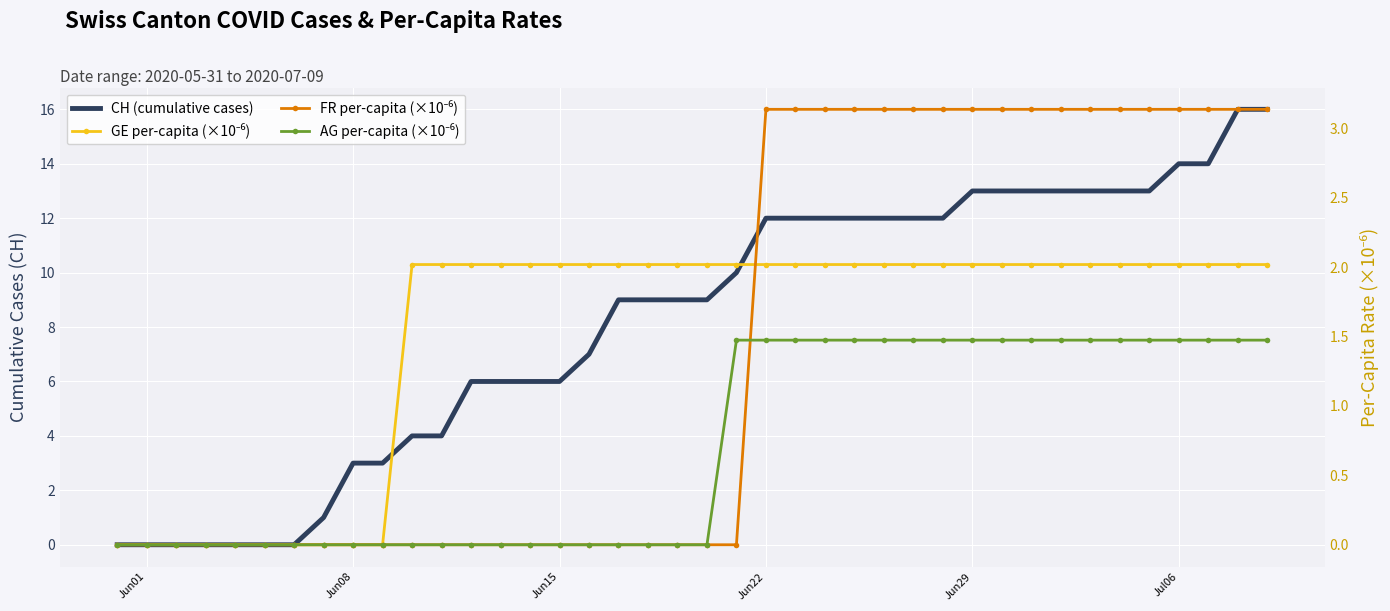

The value of CH (cumulative cases) at Jun08 is 4.3. True or false?

False